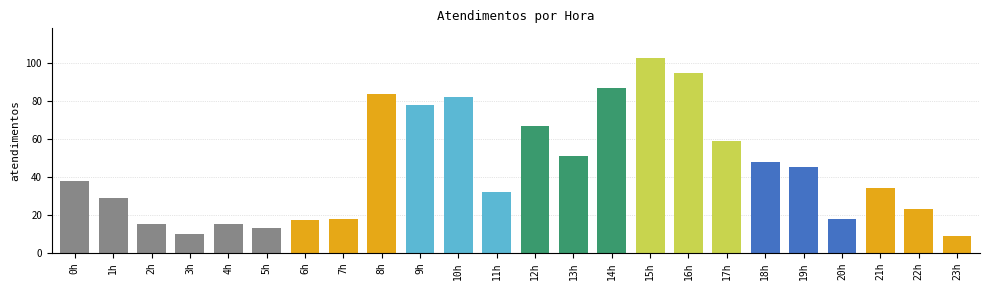

What is the change in value from 21h to 23h?

-25